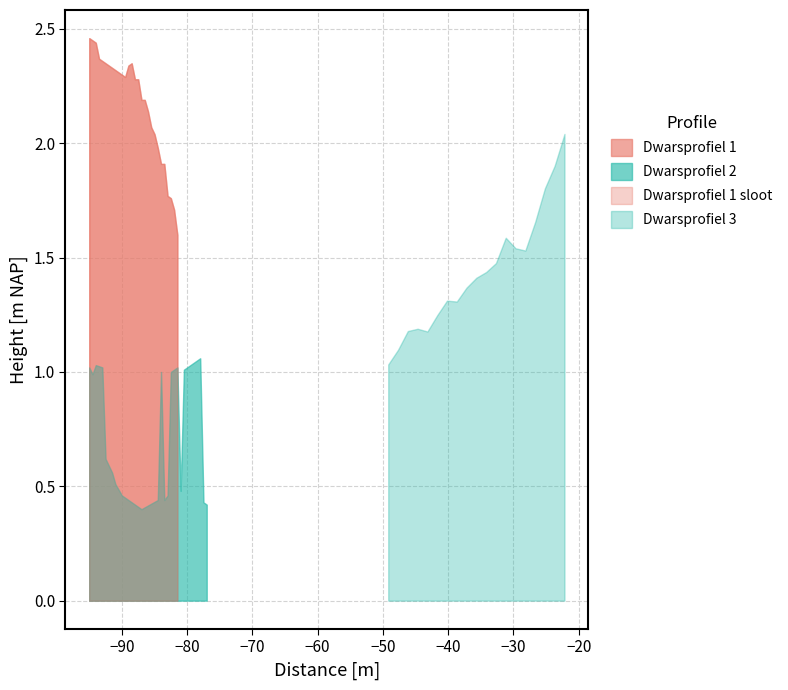

How many distinct data groups are displayed?

4